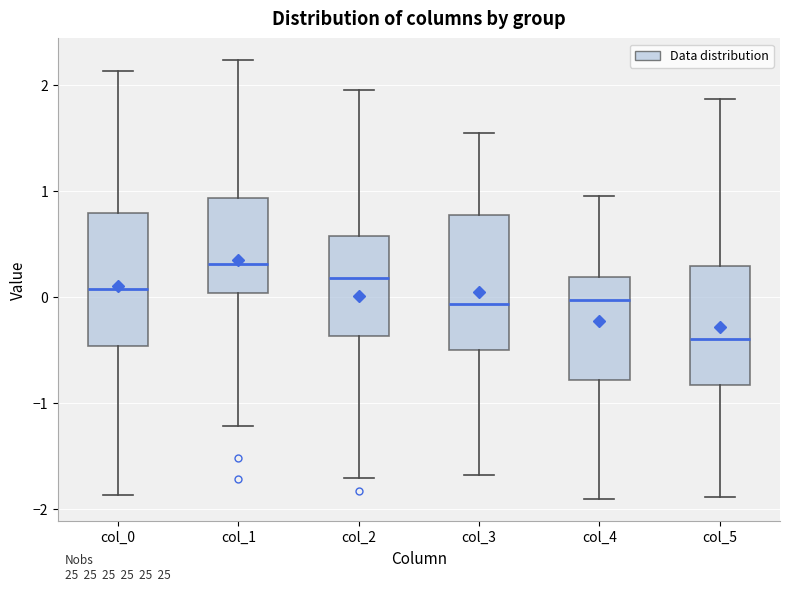

Reading left to right, read every box against the y-axis: the position of its median line, the range the box covers, and the ends of its whiskers. The values are not printed on the chart, so give them approximately, as read against the axis.

col_0: median 0.1, box -0.5 to 0.8, whiskers -1.9 to 2.1
col_1: median 0.3, box 0.0 to 0.9, whiskers -1.2 to 2.2
col_2: median 0.2, box -0.4 to 0.6, whiskers -1.7 to 2.0
col_3: median -0.1, box -0.5 to 0.8, whiskers -1.7 to 1.6
col_4: median 0.0, box -0.8 to 0.2, whiskers -1.9 to 1.0
col_5: median -0.4, box -0.8 to 0.3, whiskers -1.9 to 1.9